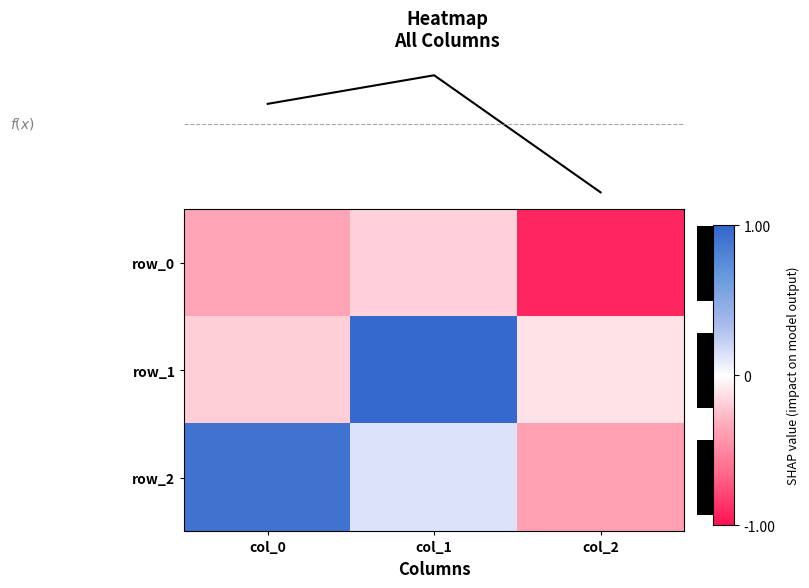

True or false: f(x) has a value of 0.1 at 0.0.

False